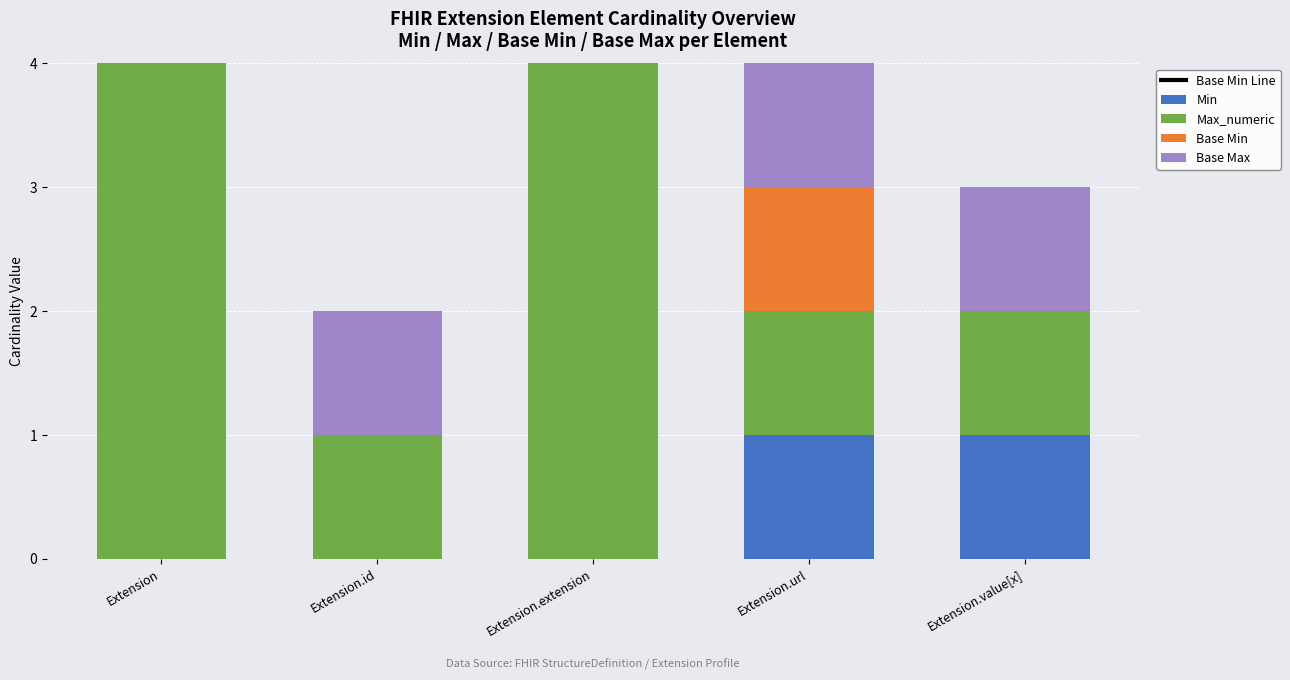

What is the label of the 3rd bar from the right?

Extension.extension